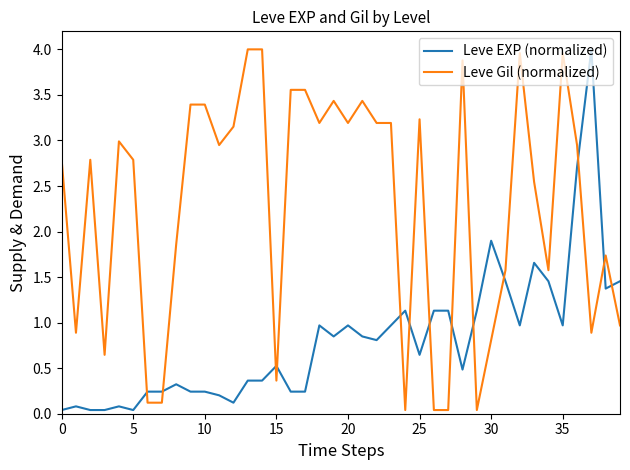

What is the difference between the maximum and minimum values in the Leve Gil (normalized) series?

4.0